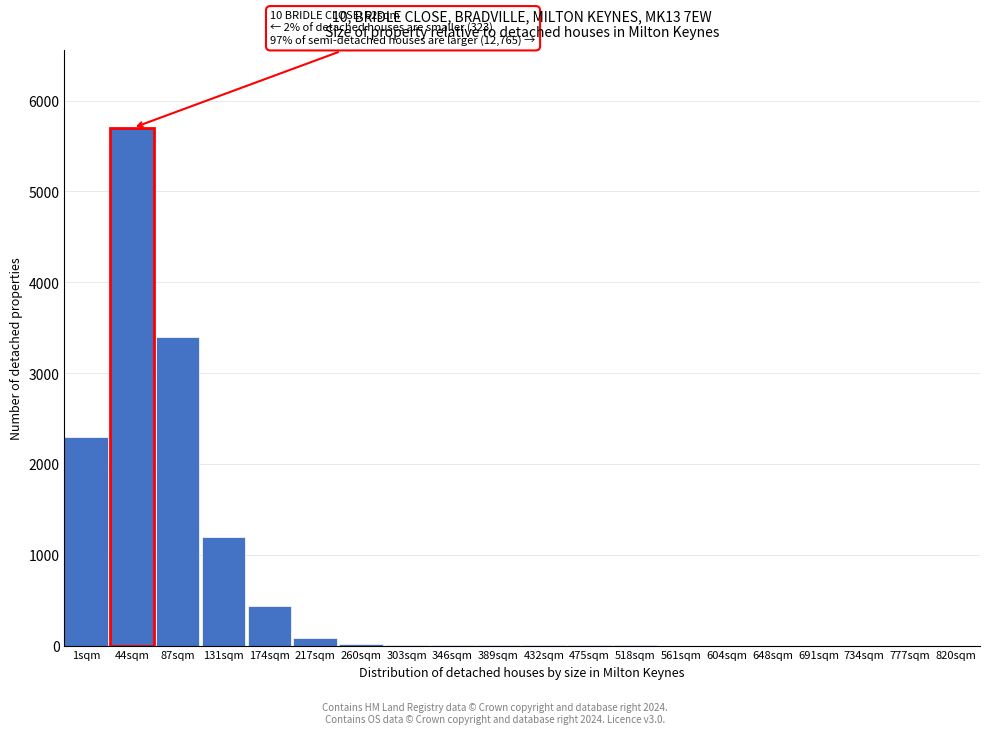

Which category has the highest value across all series?

44sqm